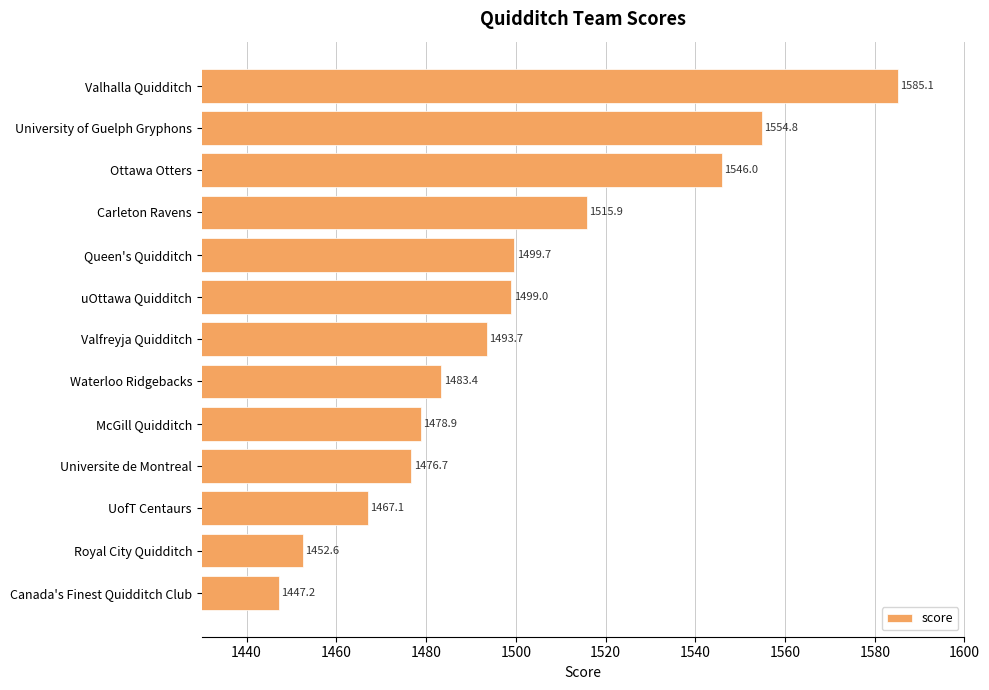

What is the ratio of the value at Valhalla Quidditch to the value at Queen's Quidditch?

1.1